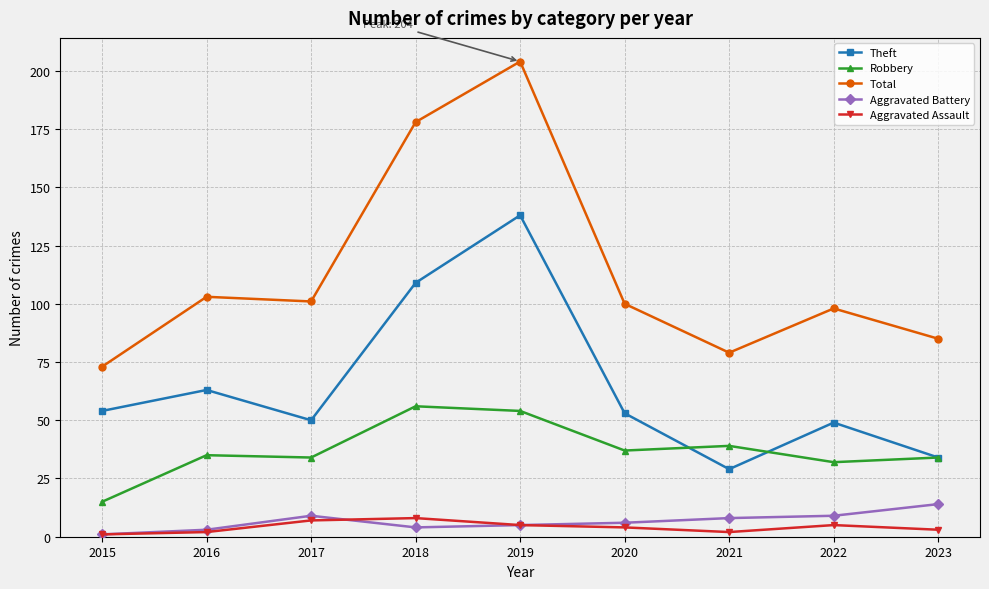

The Total series shows 204 at 2019. True or false?

True